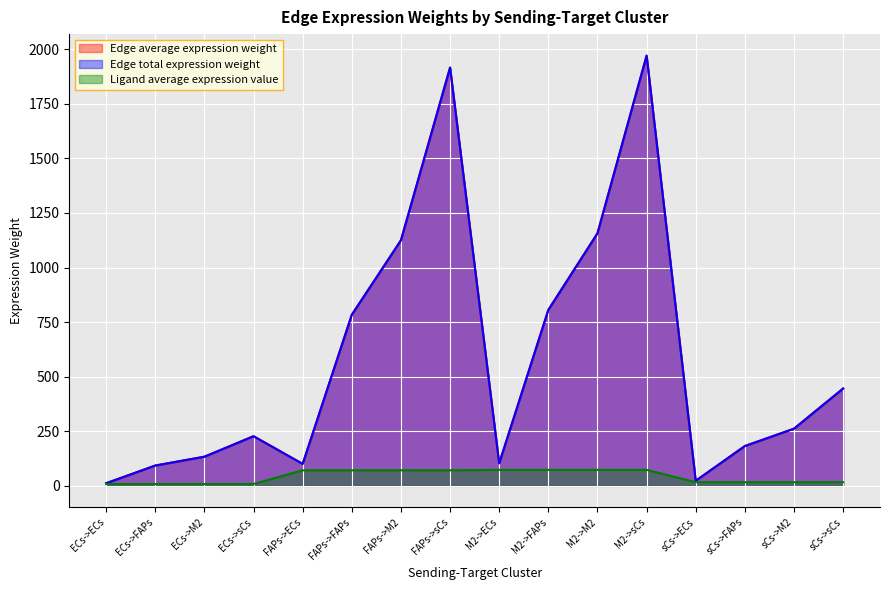

What is the minimum value for Edge average expression weight?

11.9